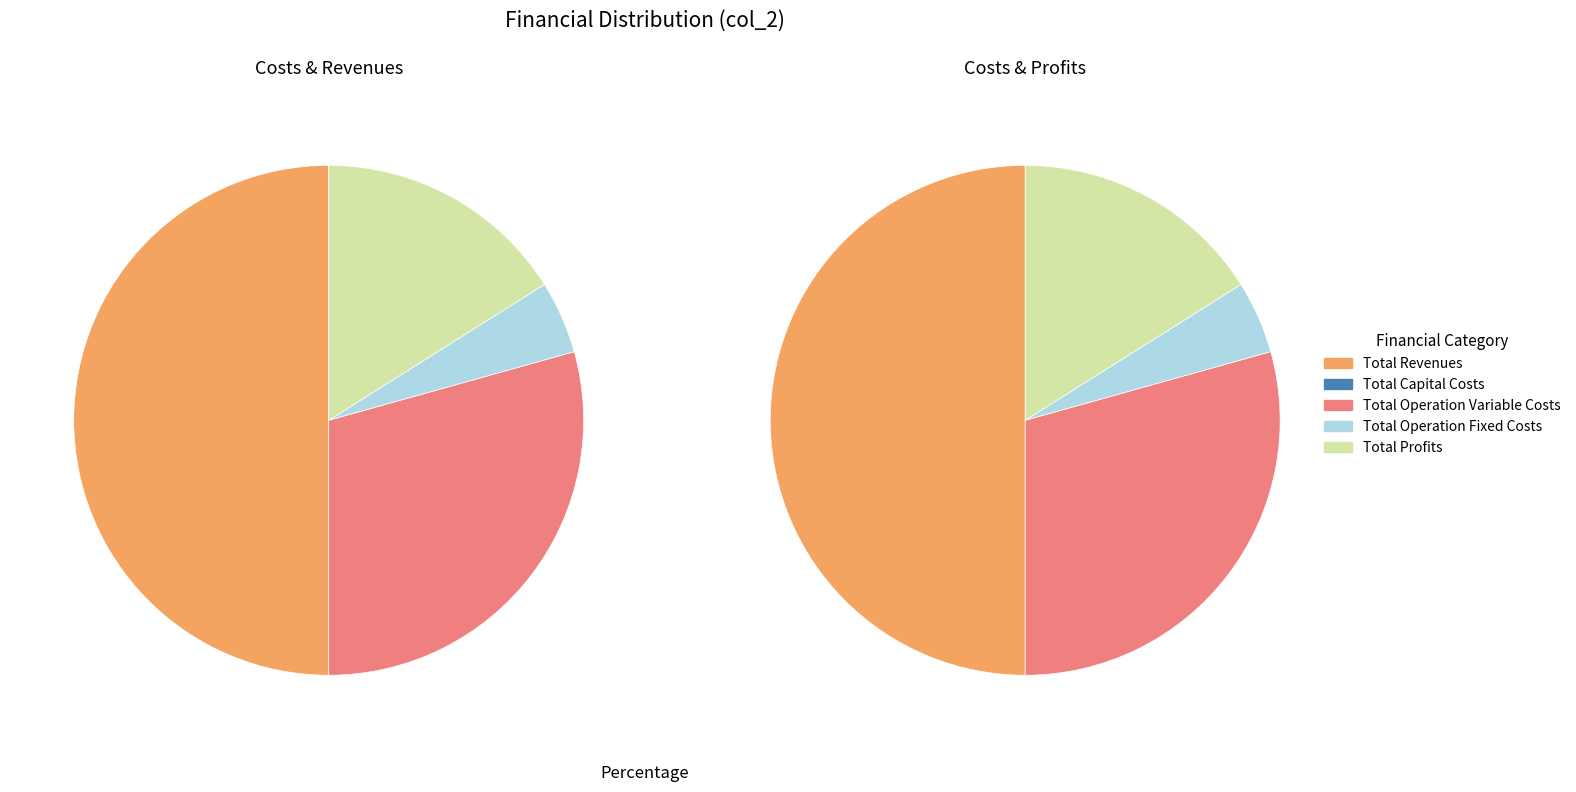

Rank the categories by value from highest to lowest.

Total Revenues, Total Operation Variable Costs, Total Profits, Total Operation Fixed Costs, Total Capital Costs